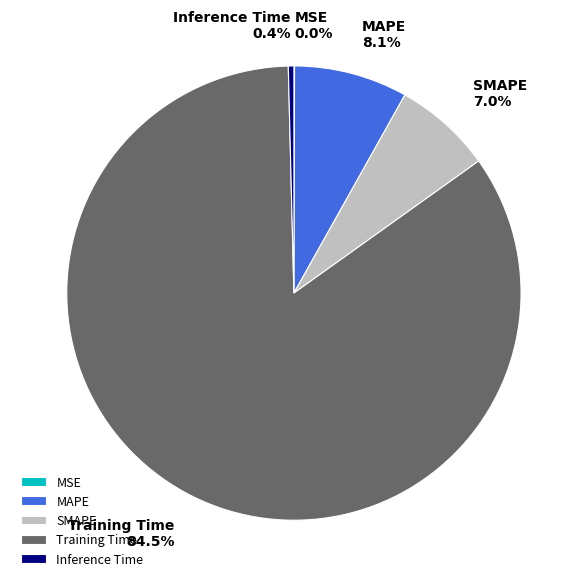

Which category accounts for the majority?

Training Time